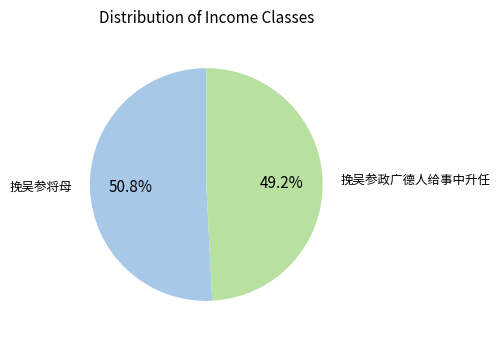

Does any single category account for the majority?

Yes